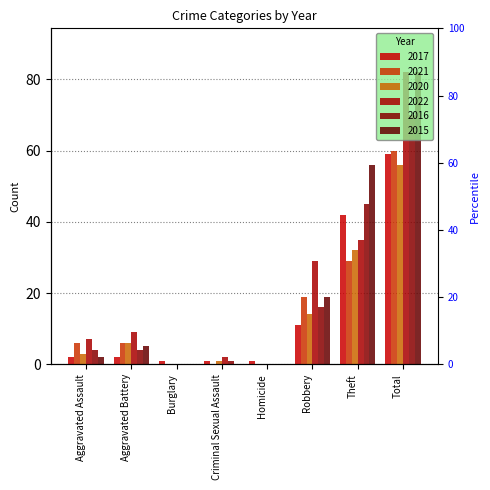

The value of 2017 at Aggravated Assault is 2. True or false?

True